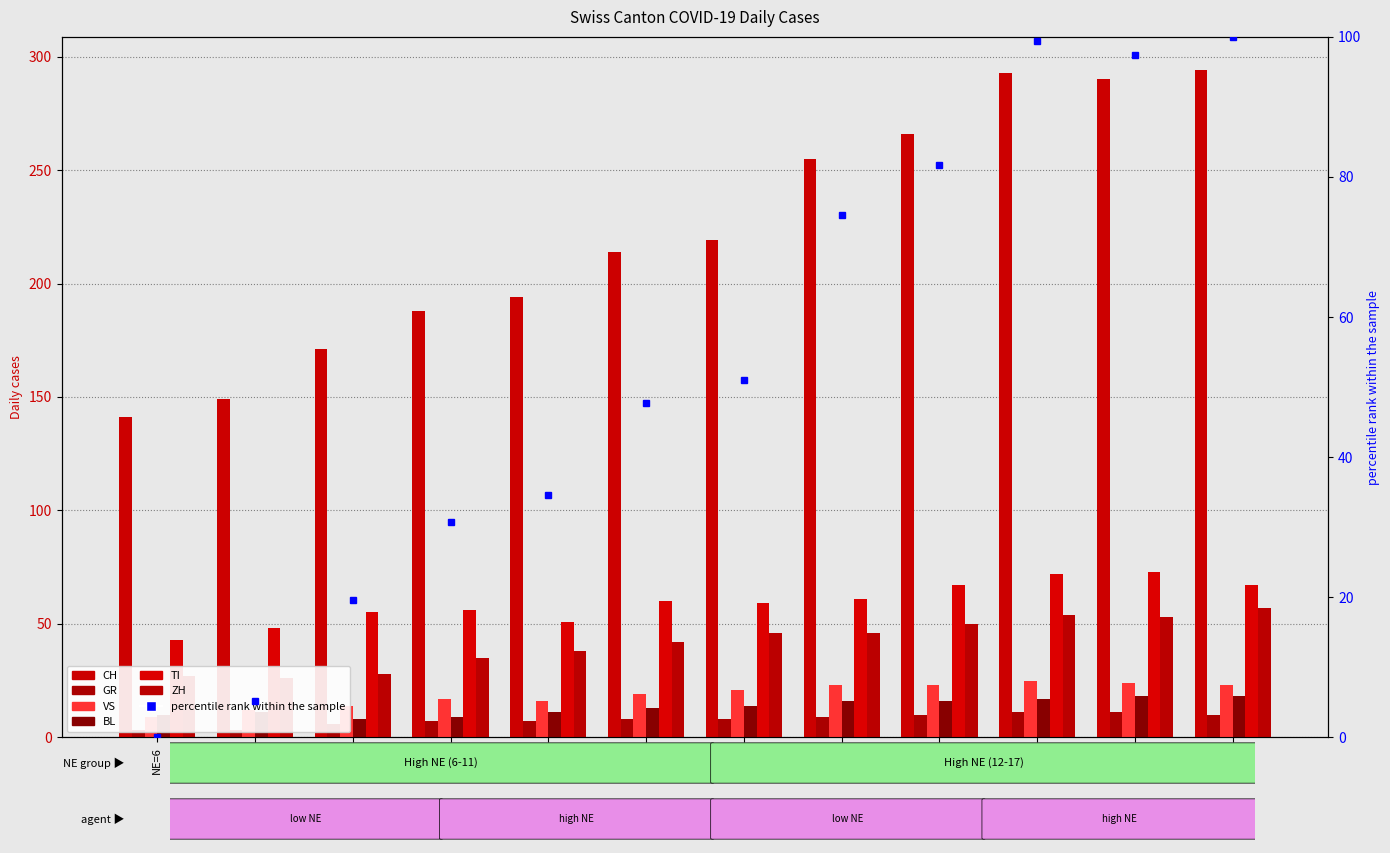

How many groups of bars are there?

12